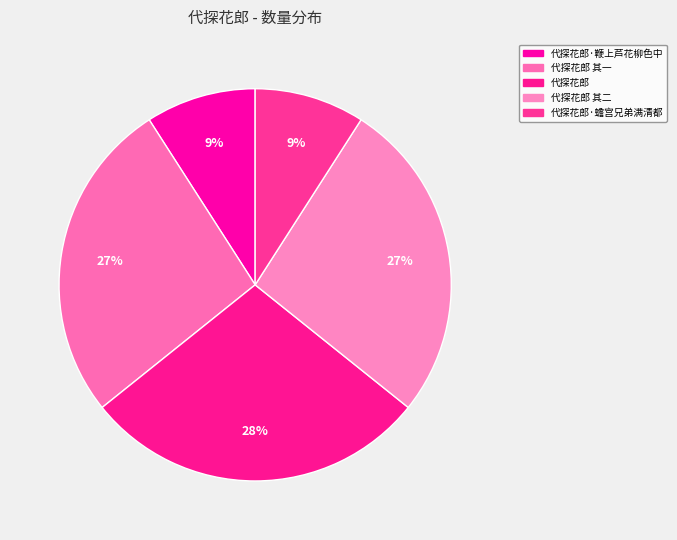

How many segments does this pie chart have?

5